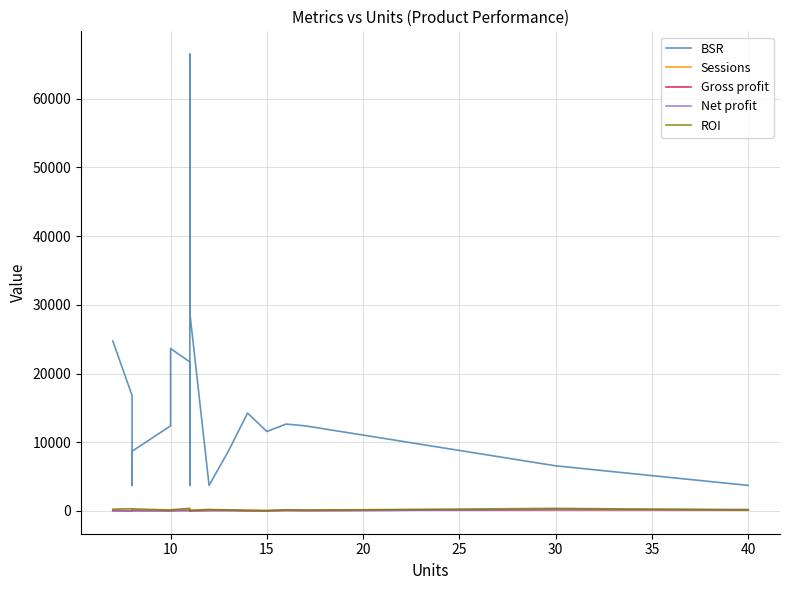

The Net profit series shows 20.0 at 15. True or false?

True